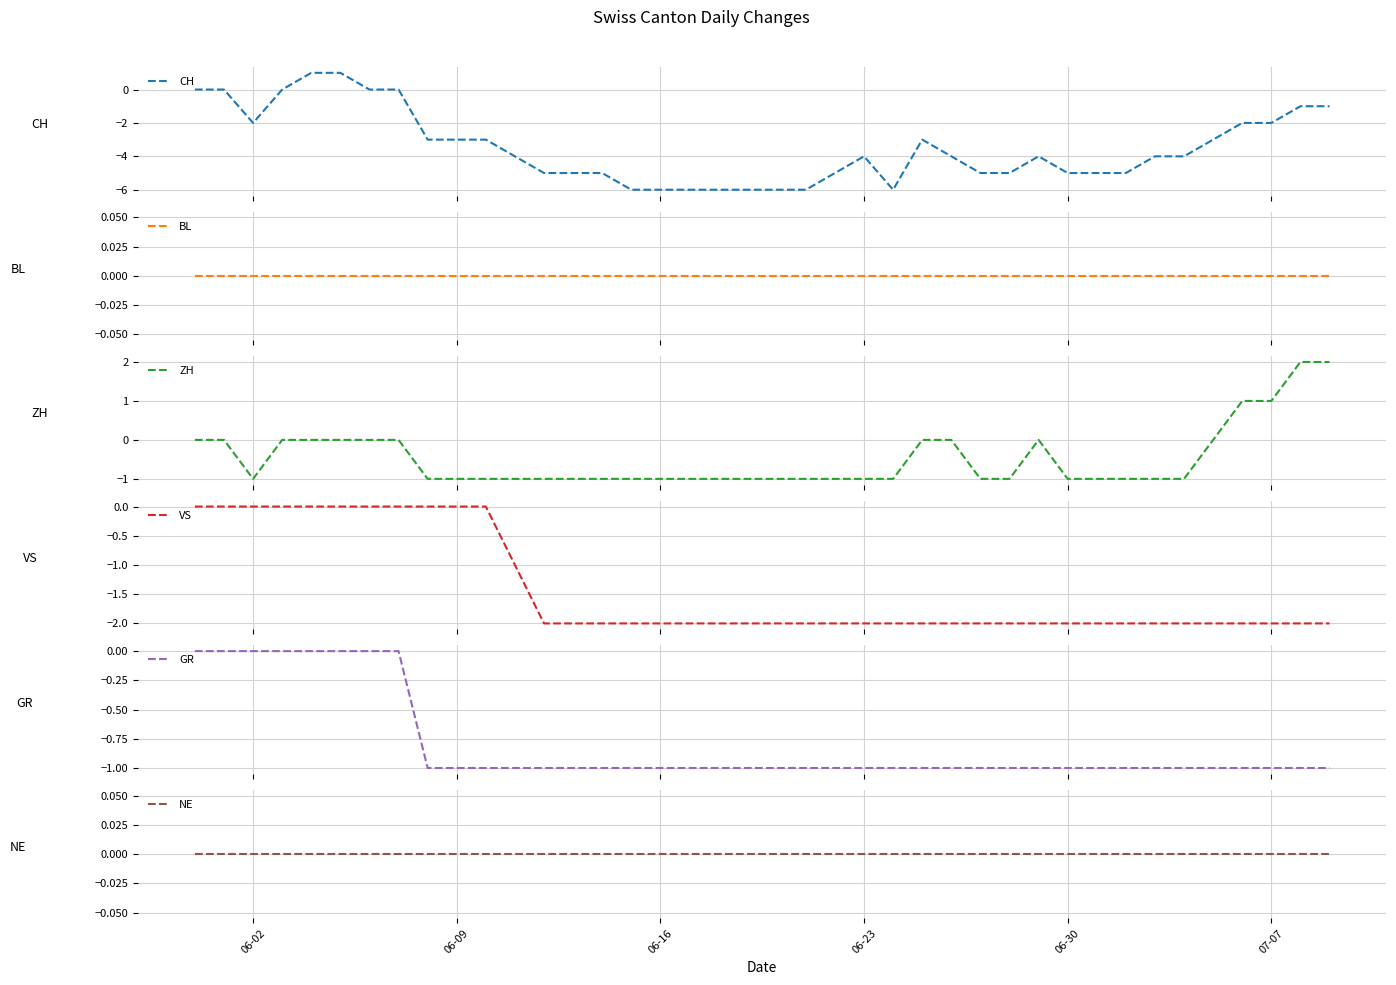

What is the average value of the GR series?

-1